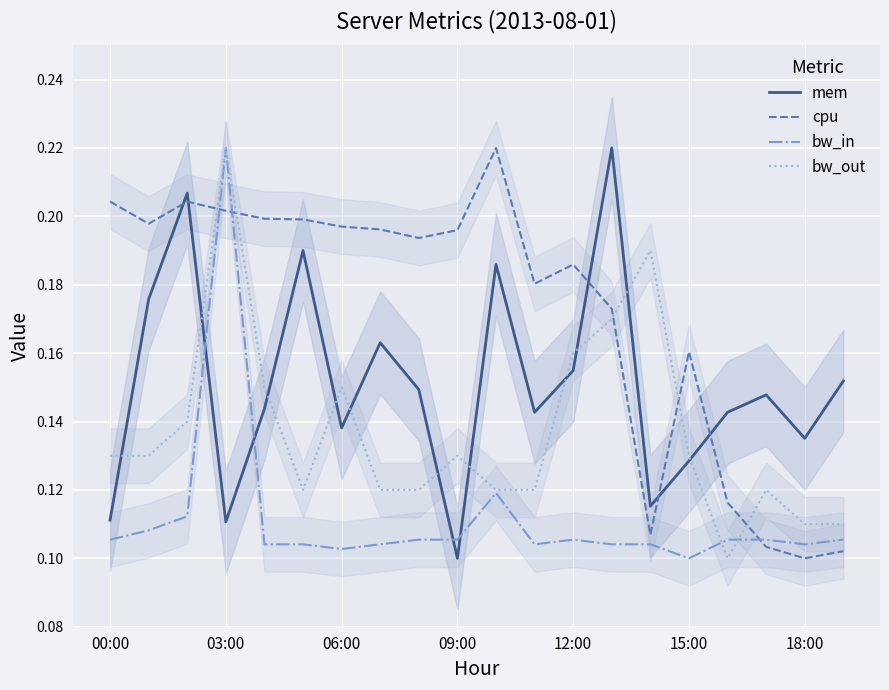

How many lines are shown in the chart?

4